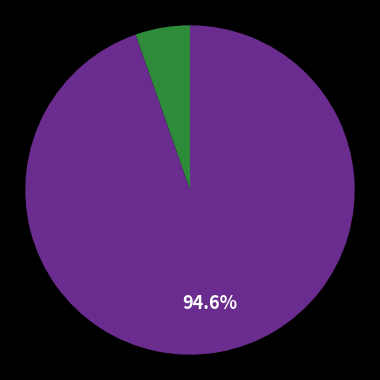

Is there any slice that represents more than half of the pie?

Yes